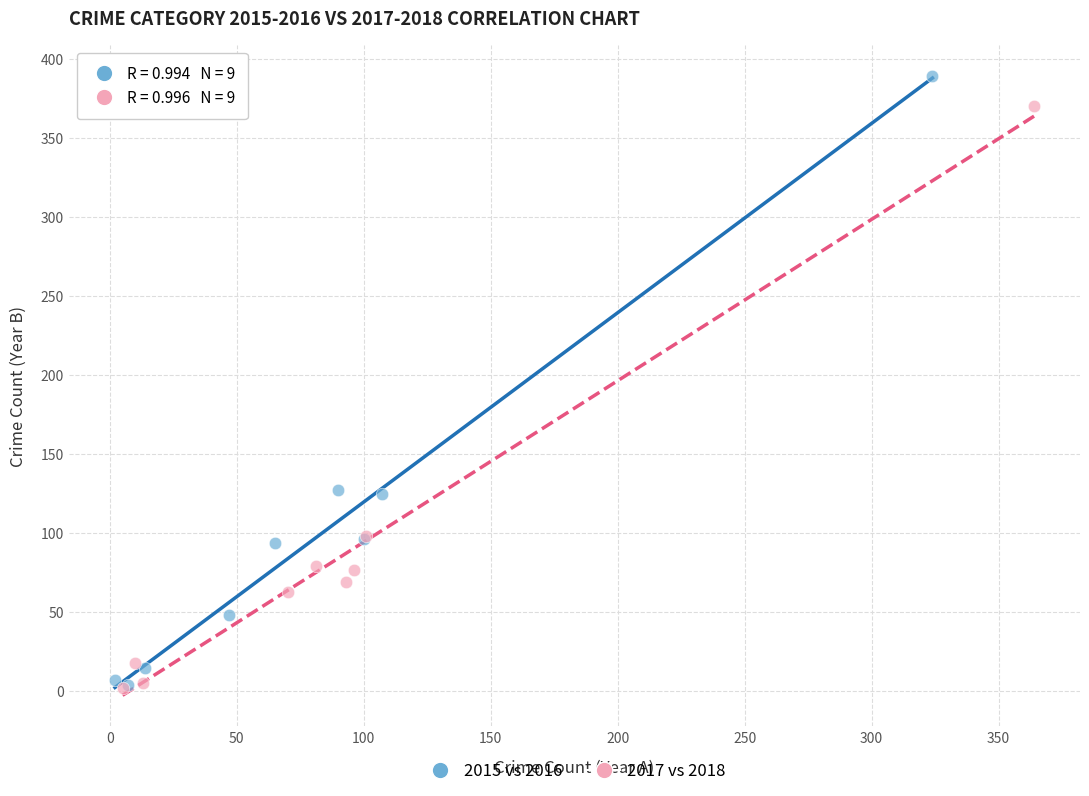

Which series has the widest spread of Y values?

2015 vs 2016